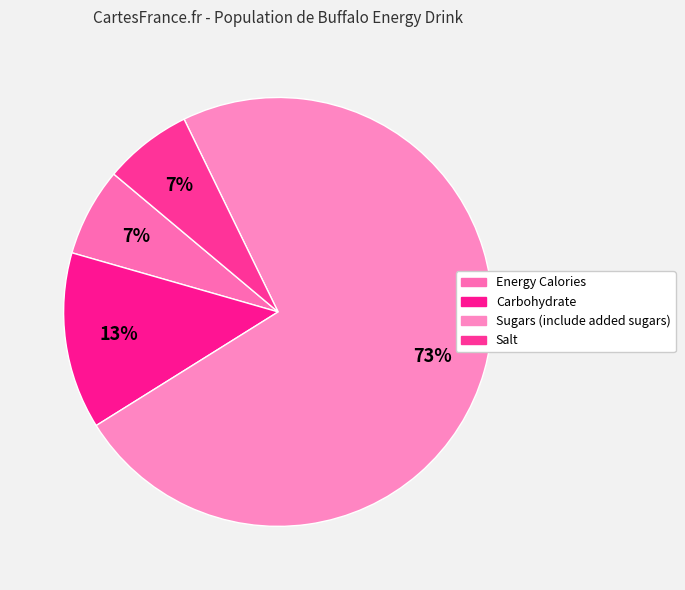

What portion of the pie excludes Energy Calories?

93.3%